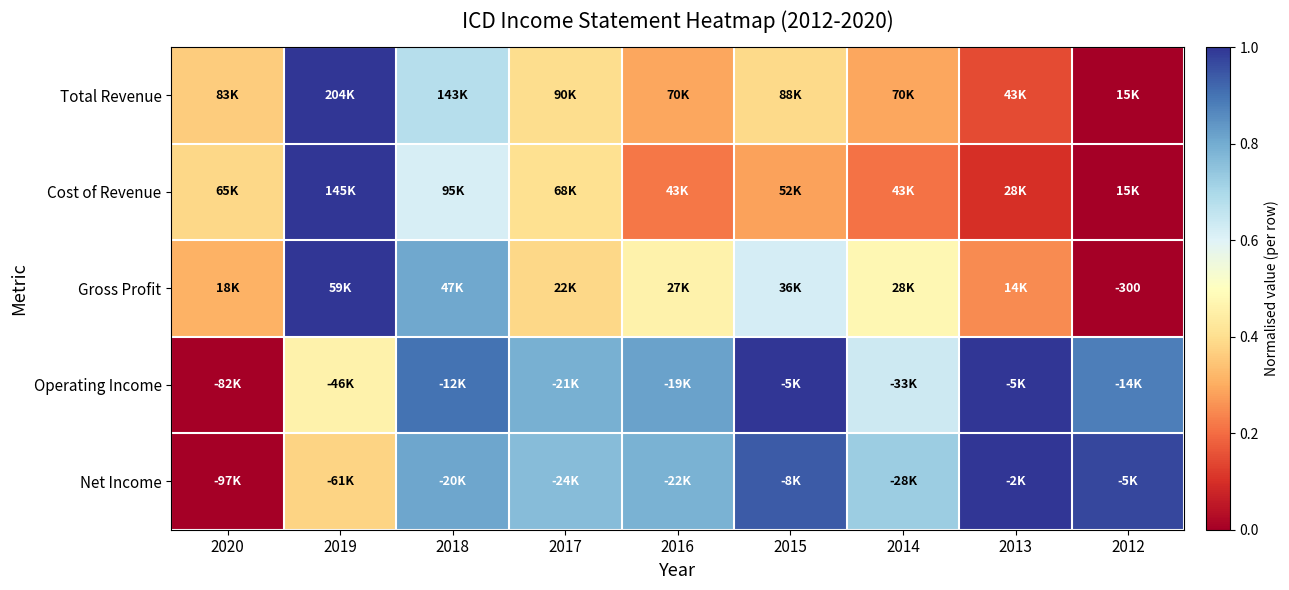

How many values in Operating Income are above zero?

8